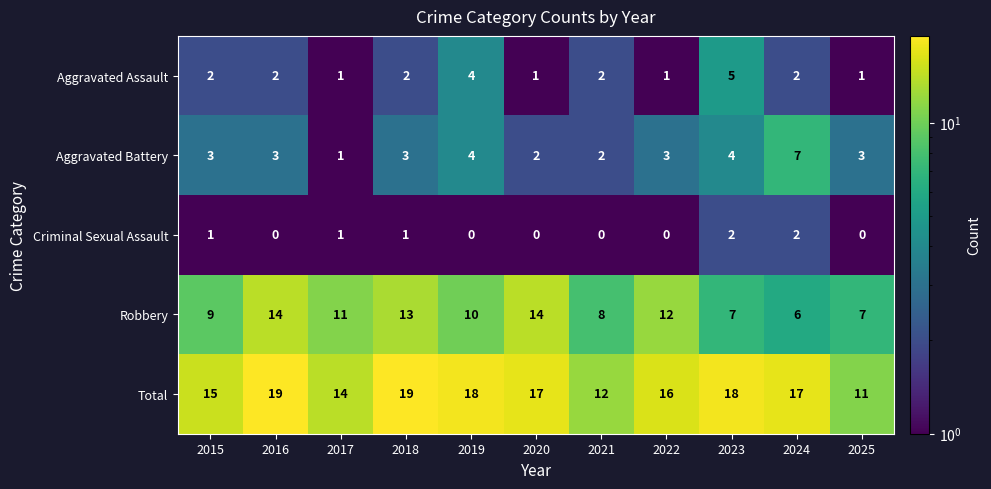

How many categories are shown in the chart?

11